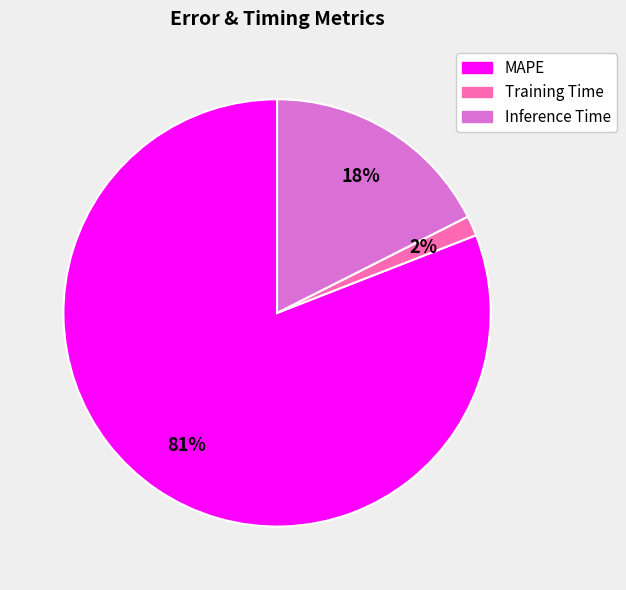

Which category accounts for the majority?

MAPE